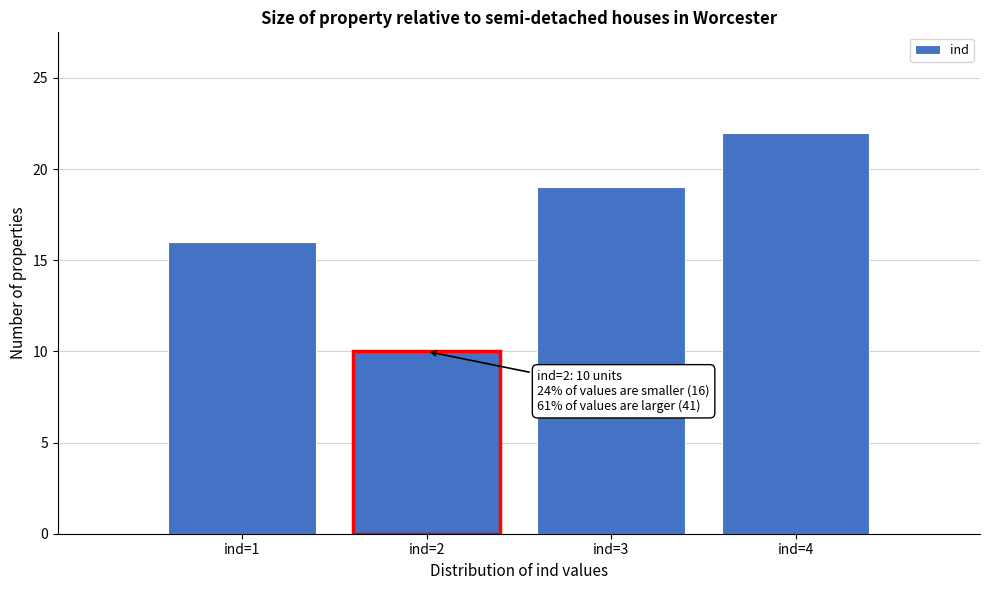

Which range on the x-axis has the tallest bar?

3.5 to 4.5